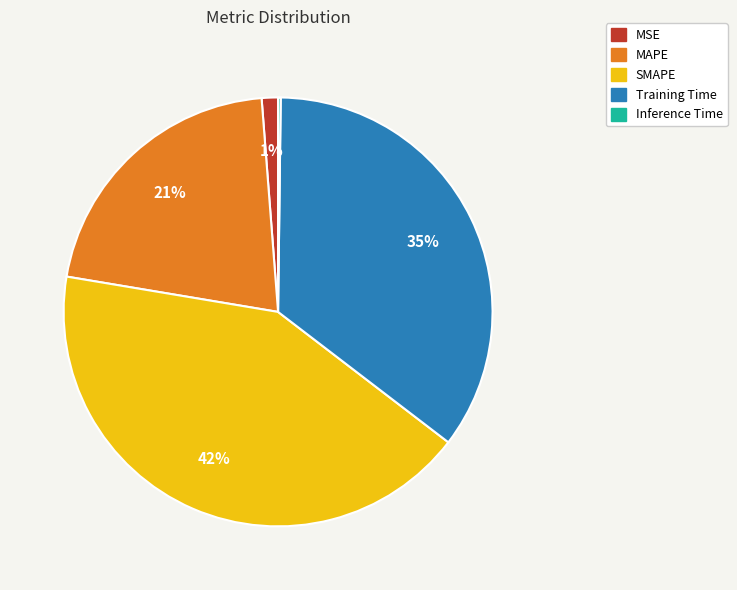

To the nearest percent, what is the difference between the MAPE and SMAPE slice percentages?

21%